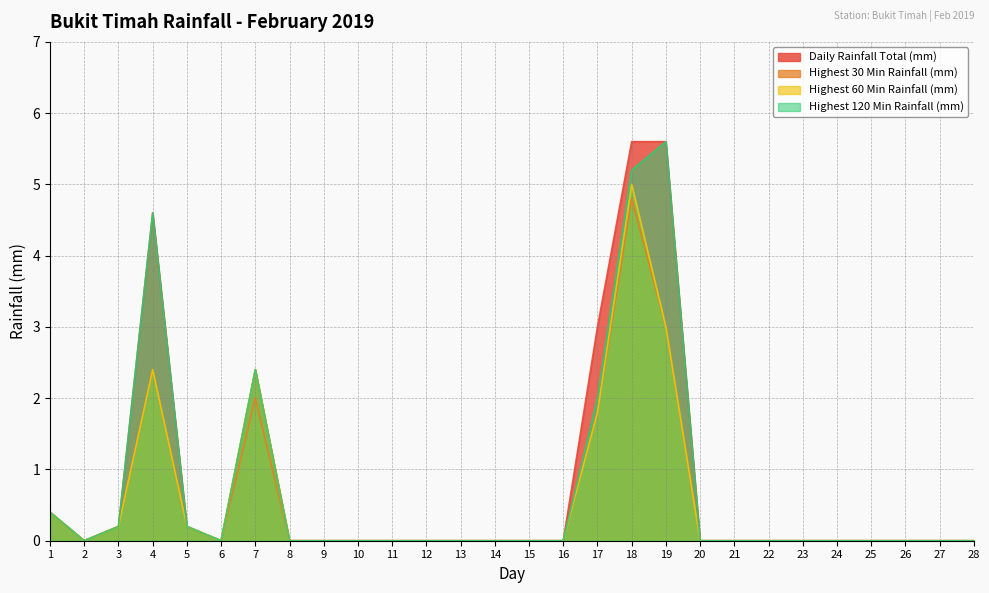

Is the value of Highest 60 Min Rainfall (mm) at 8 greater than the value of Highest 120 Min Rainfall (mm) at 4?

No